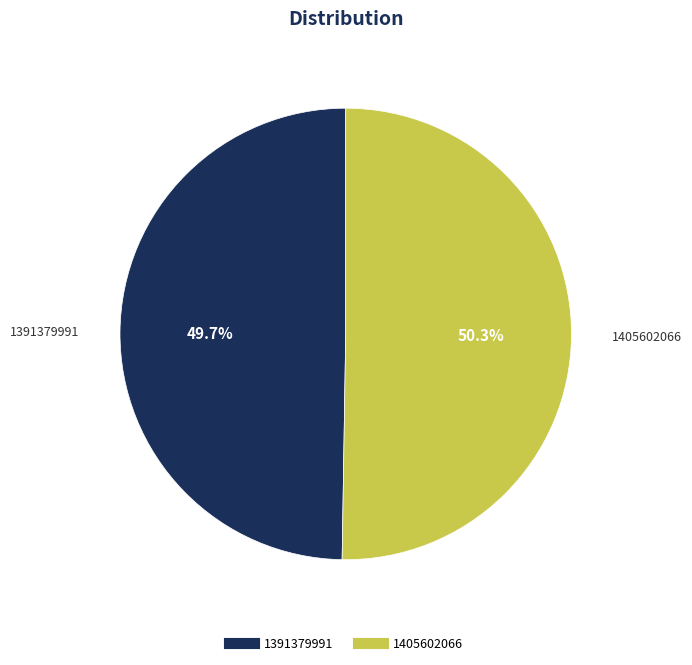

What is the largest slice in the pie chart?

1405602066